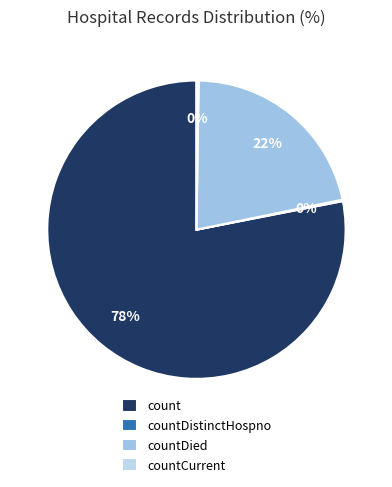

Which slice is the smallest?

countDistinctHospno